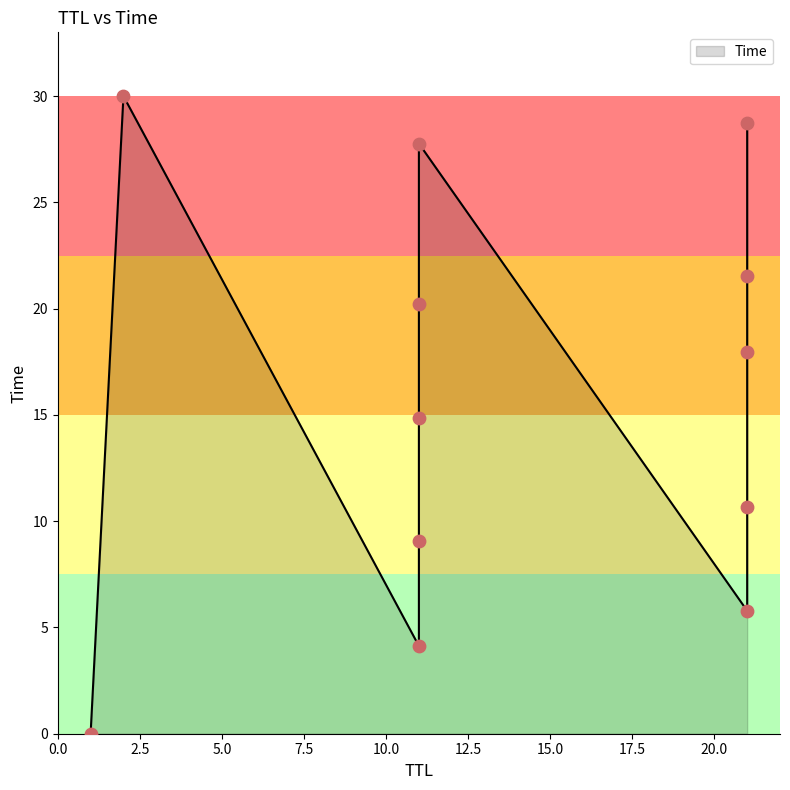

Between 21 and 11, which is larger?

21